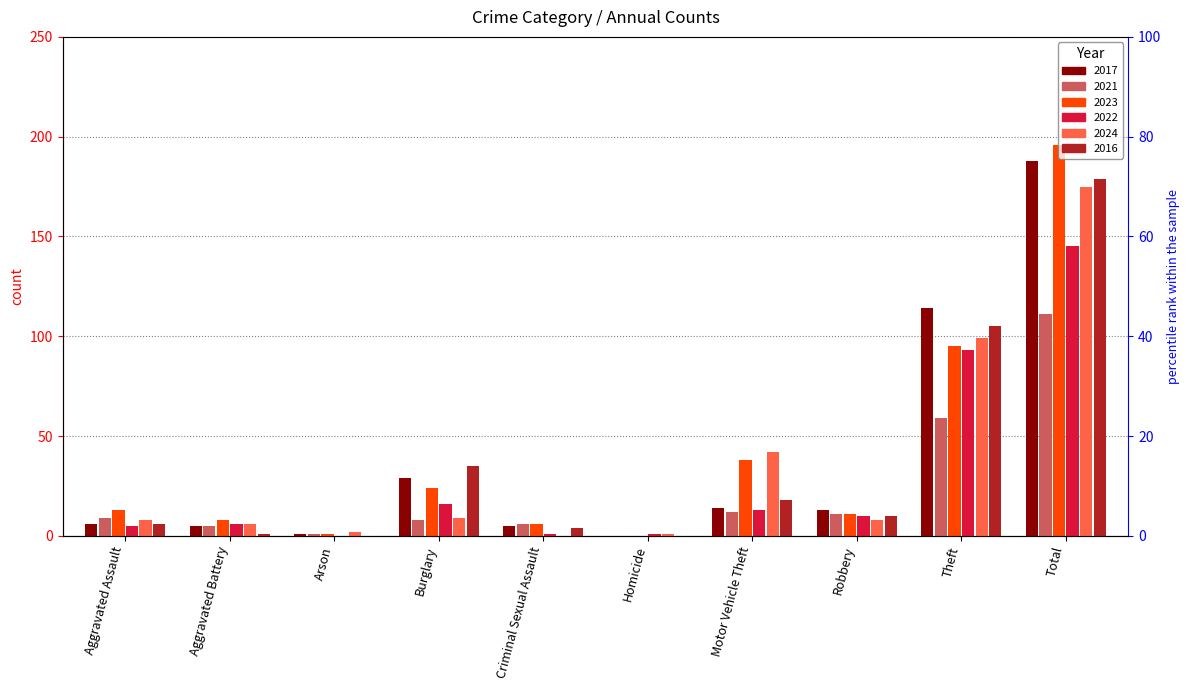

True or false: 2022 has a value of 13 at Motor Vehicle Theft.

True